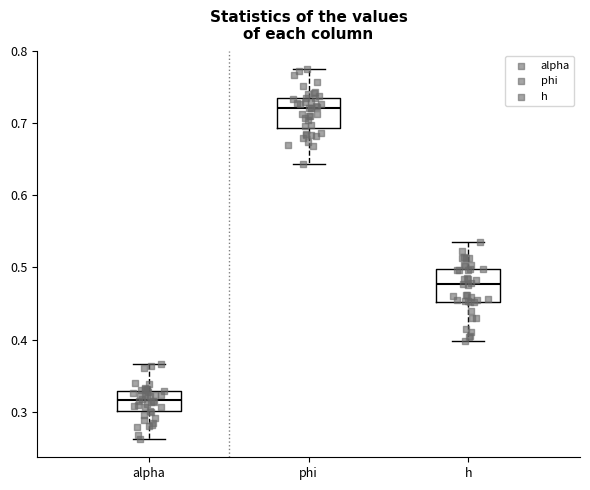

Reading left to right, transcribe this box plot: for each box, give where its median line is, the range the box spans, and where its two whiskers end, as read against the y-axis. The values are not printed on the chart, so give them approximately, as read against the axis.

alpha: median 0.32, box 0.30 to 0.33, whiskers 0.26 to 0.37
phi: median 0.72, box 0.69 to 0.73, whiskers 0.64 to 0.77
h: median 0.48, box 0.45 to 0.50, whiskers 0.40 to 0.53